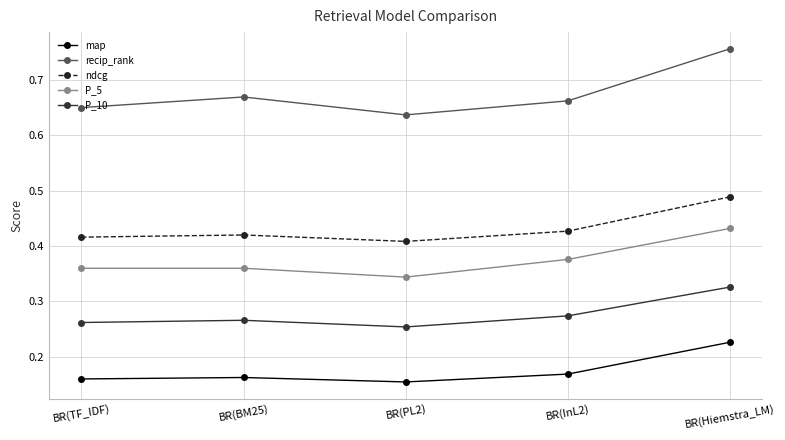

How many distinct data groups are displayed?

5